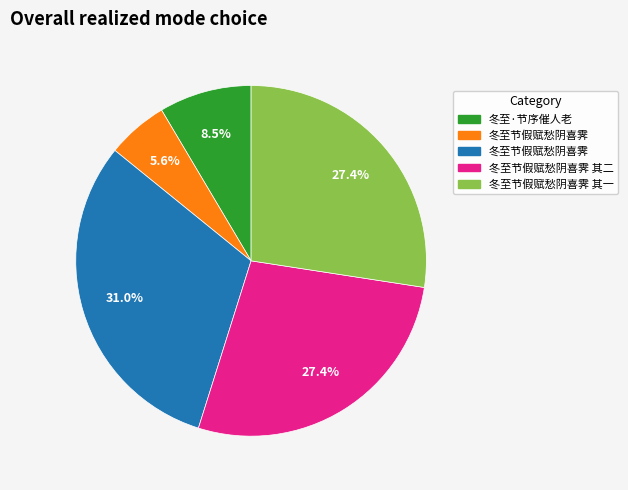

Is there a majority slice in this chart?

No